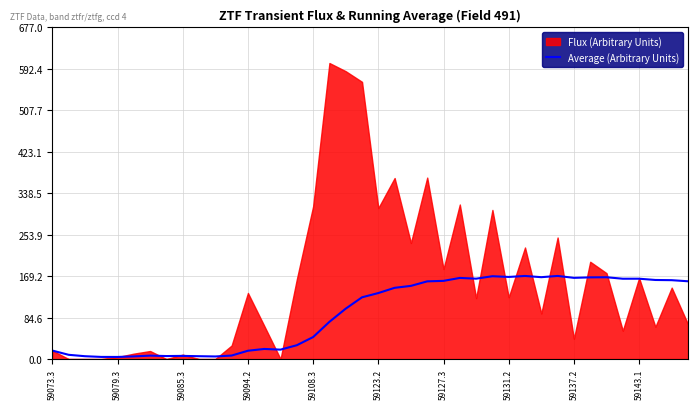

Does the chart have visible grid lines?

Yes